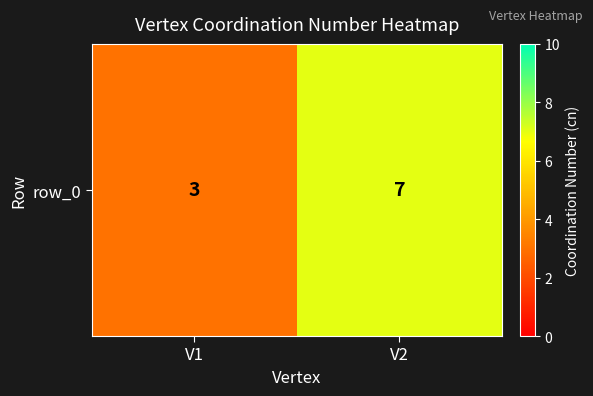

What is the difference between the values at V2 and V1?

4